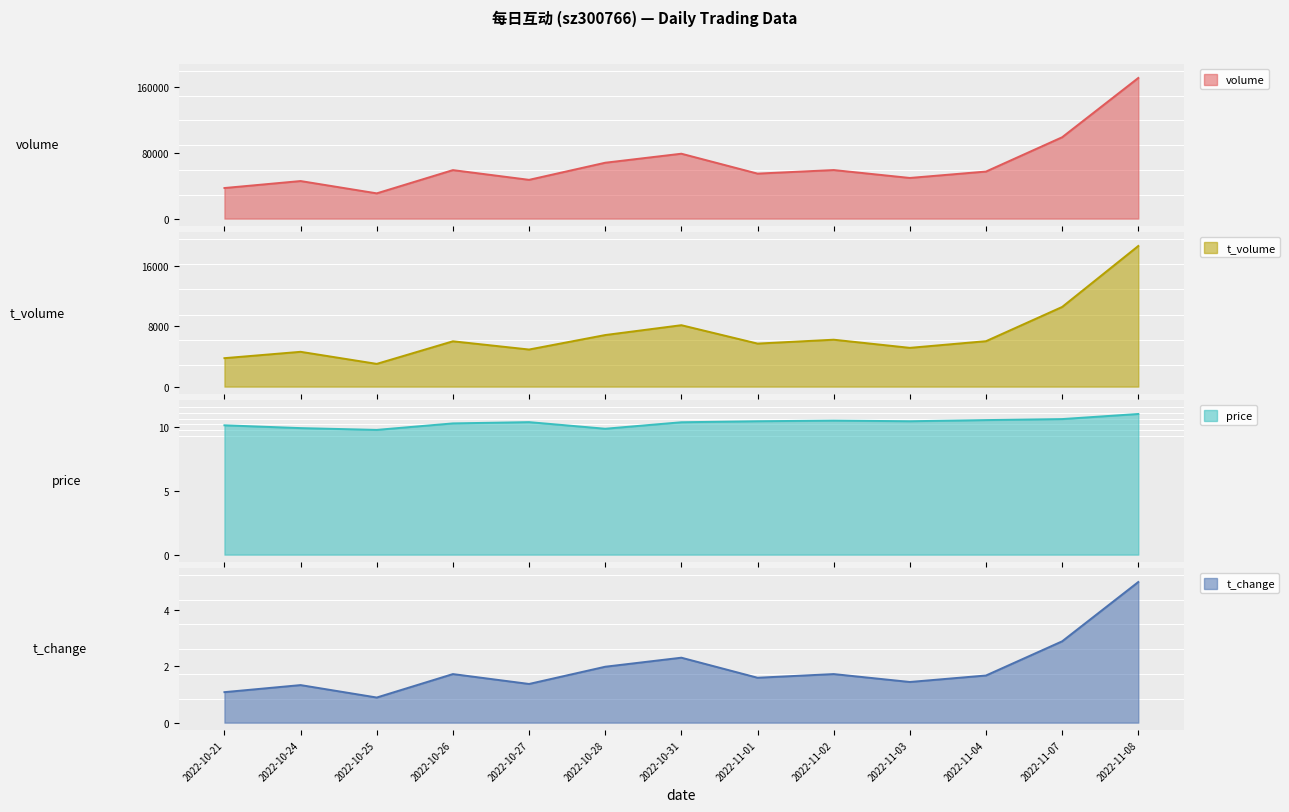

What is the label of the 12th point from the right?

2022-10-24